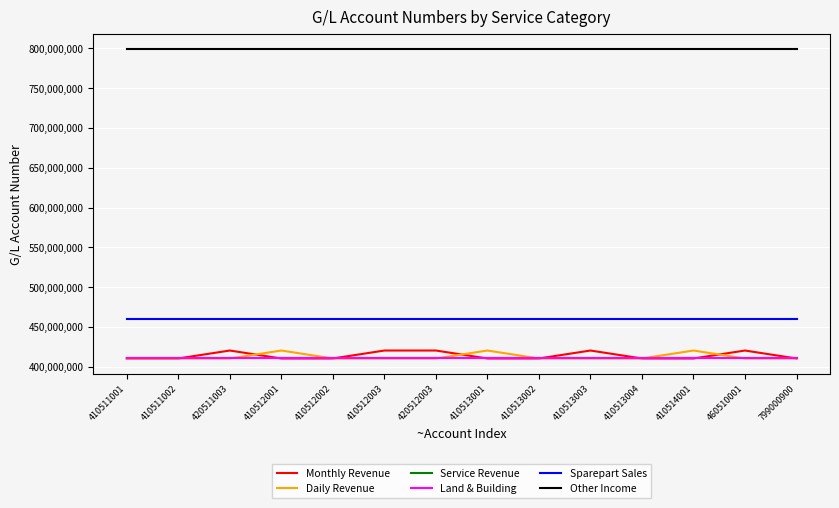

Is the value of Other Income at 410511002 greater than the value of Monthly Revenue at 460510001?

Yes